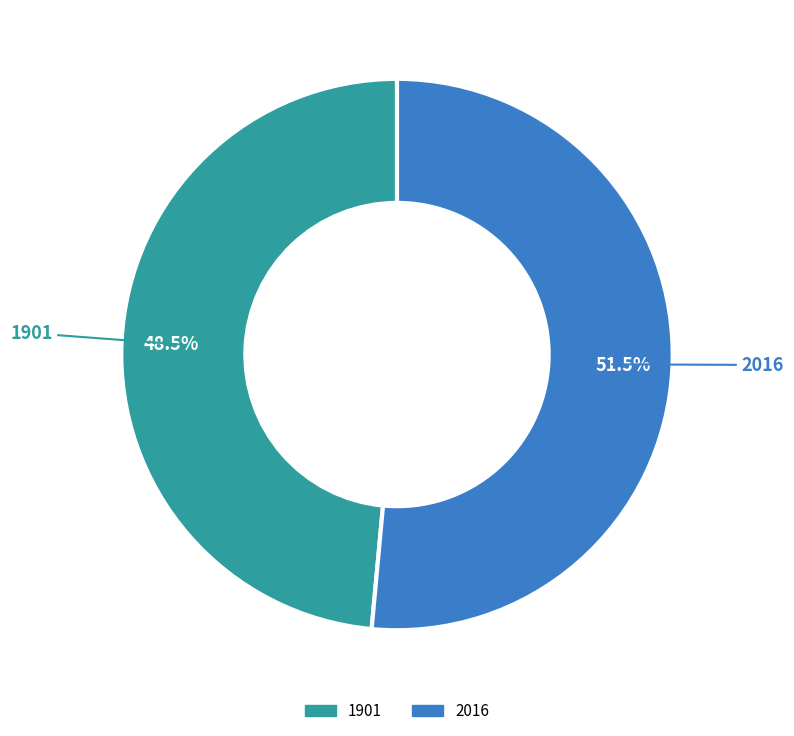

What is the largest slice in the pie chart?

2016